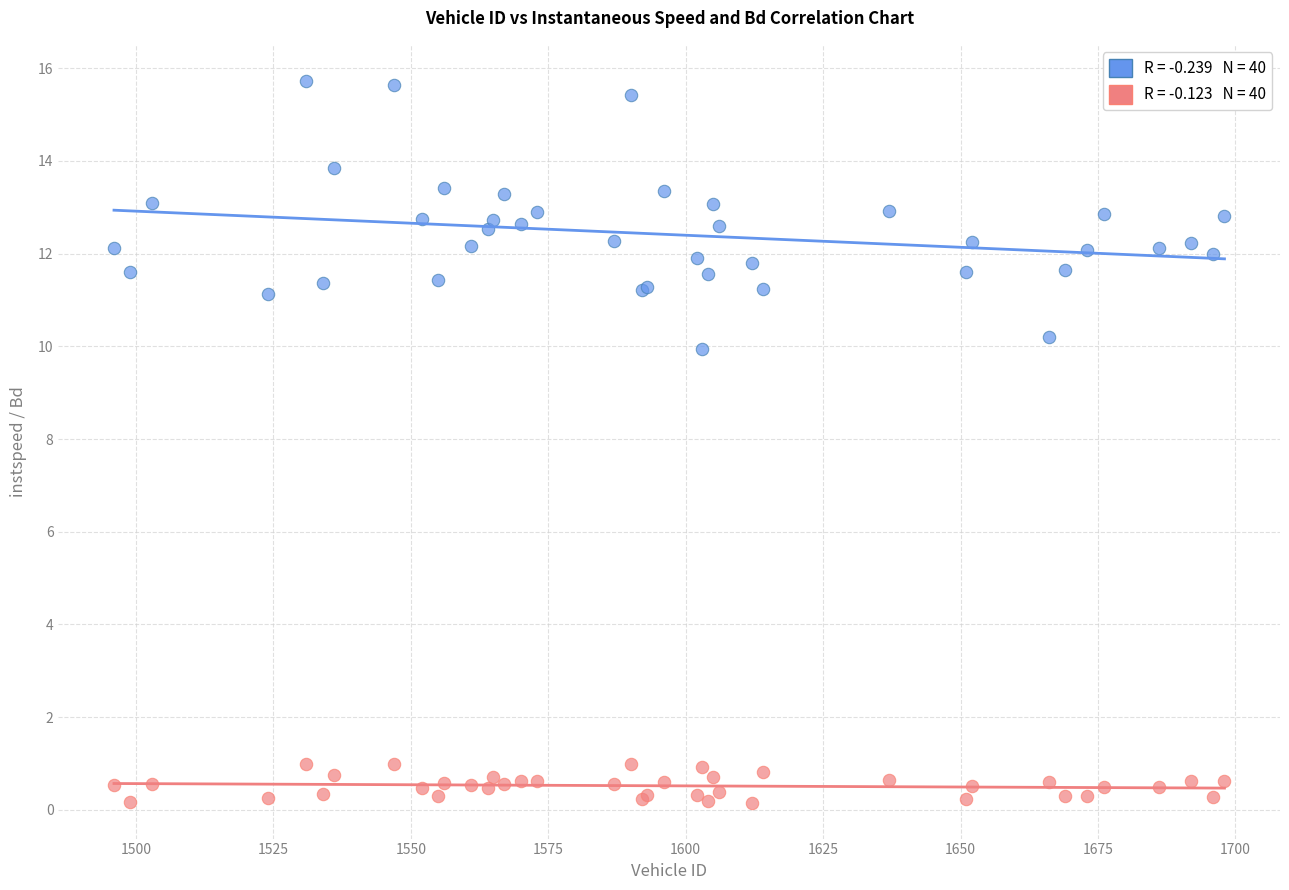

Across all series, what Y value is closest to 7?

9.9